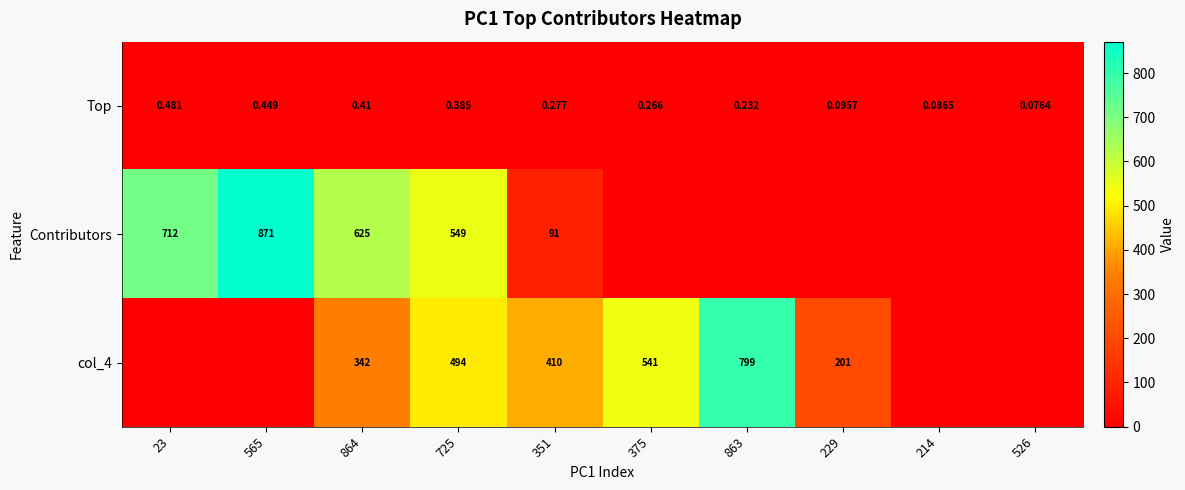

What is the total value across all series at 863?

799.2